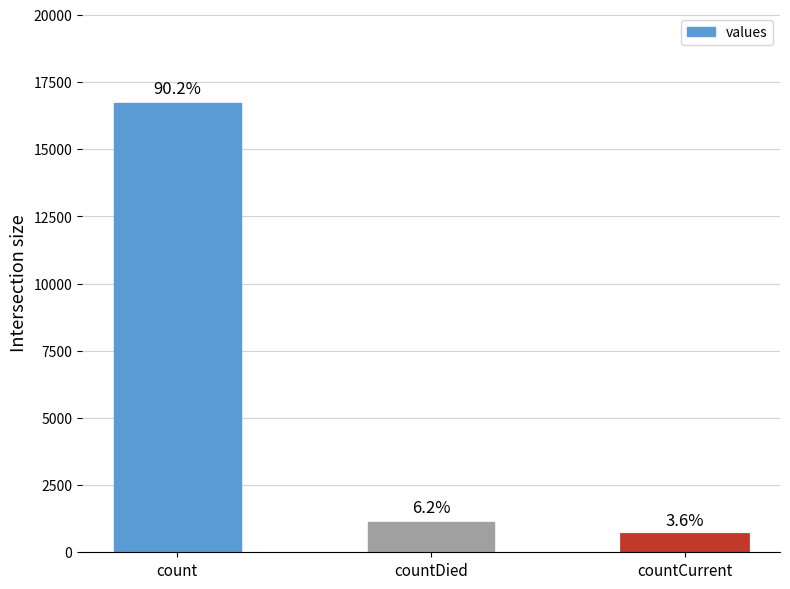

What is the change in value from countDied to countCurrent?

-474